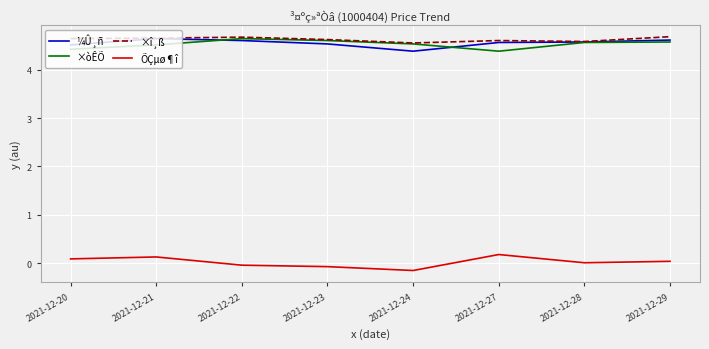

True or false: ×òÊÕ and ÕÇµø¶î cross at least once.

False